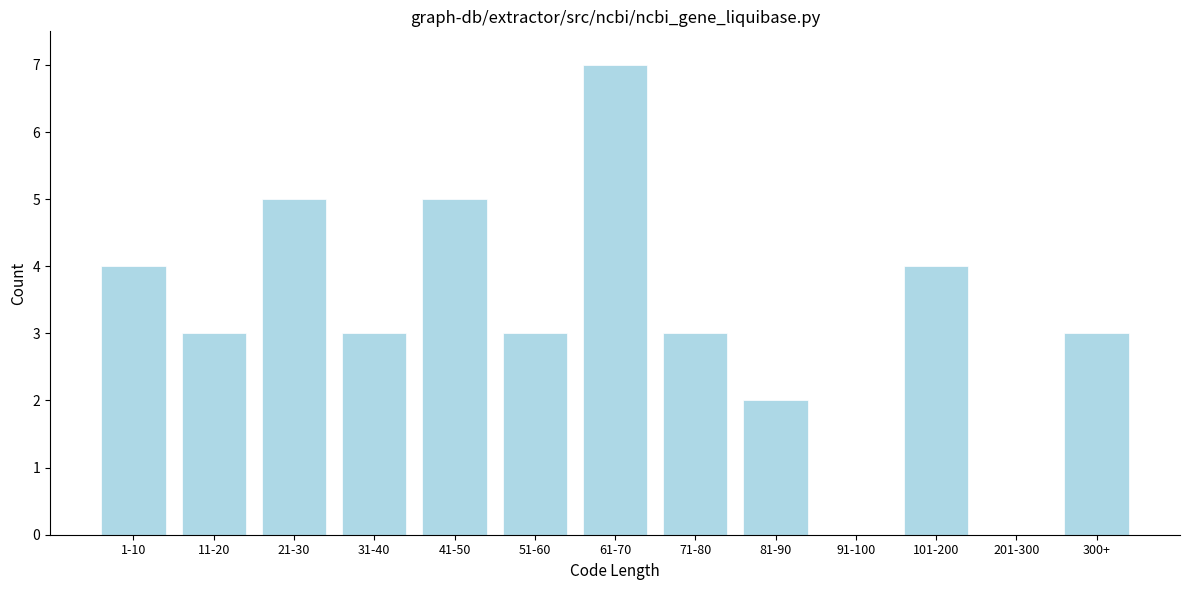

Reading right to left, list all the values displayed in this chart.

300+=3	201-300=0	101-200=4	91-100=0	81-90=2	71-80=3	61-70=7	51-60=3	41-50=5	31-40=3	21-30=5	11-20=3	1-10=4